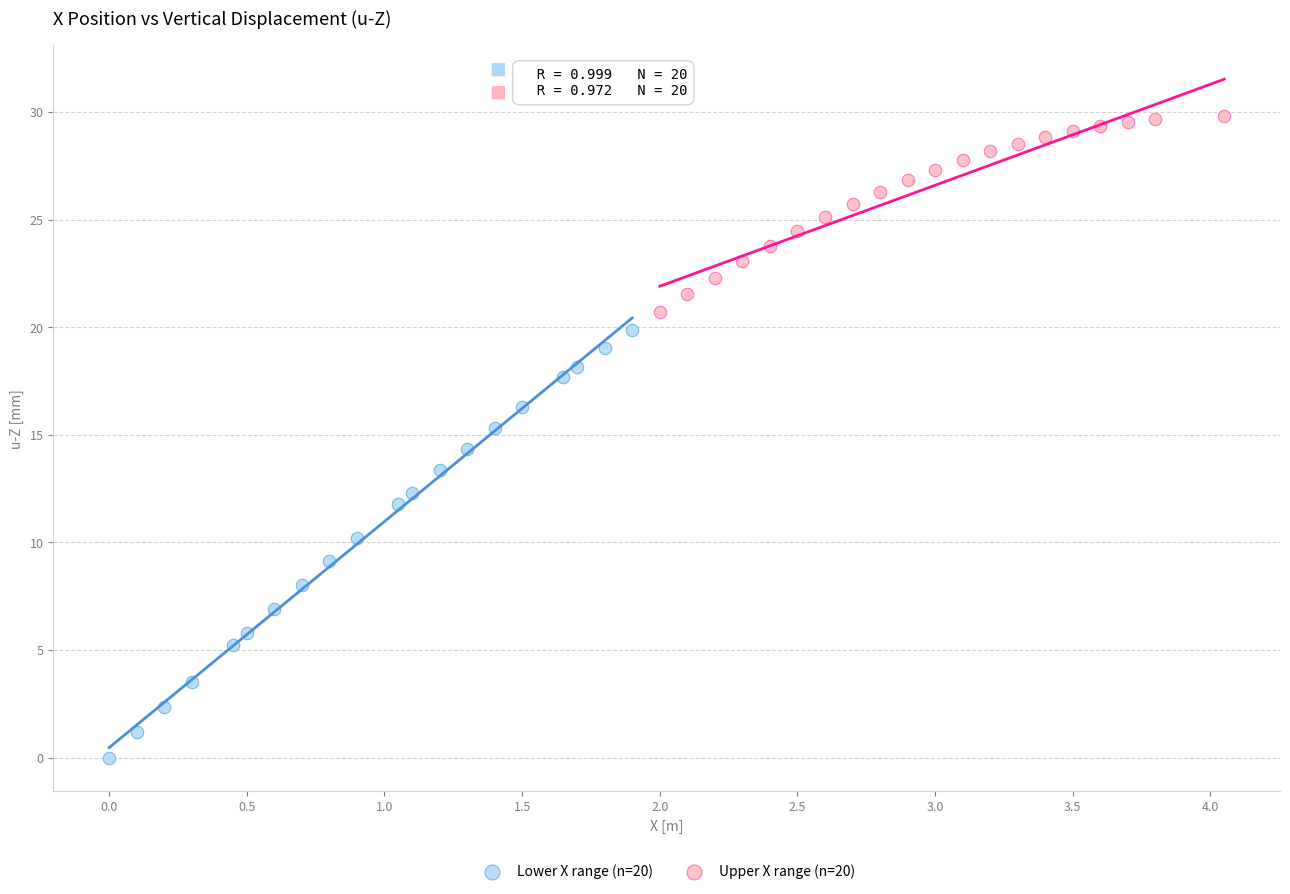

Which series contains the highest Y value?

Upper X range (n=20)